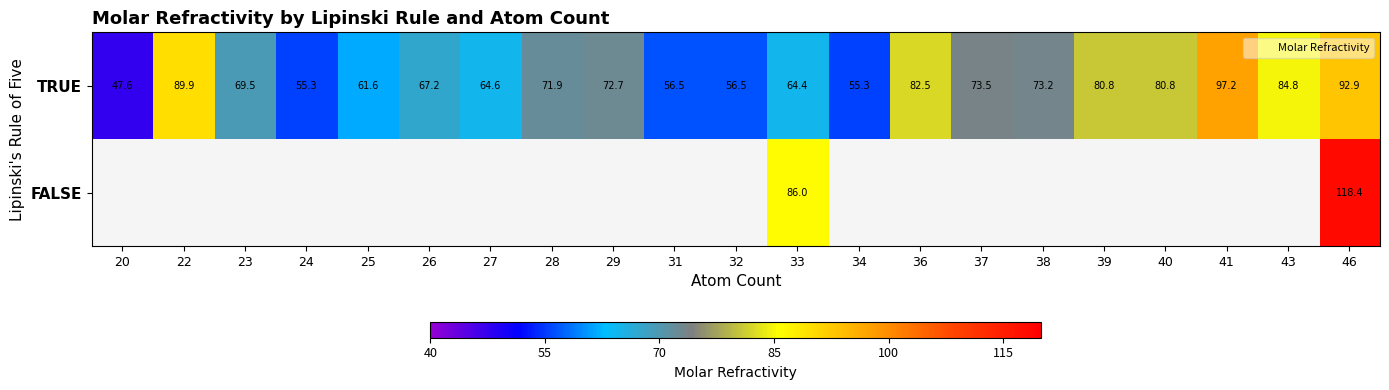

Which series changed the most between 29 and 38?

TRUE